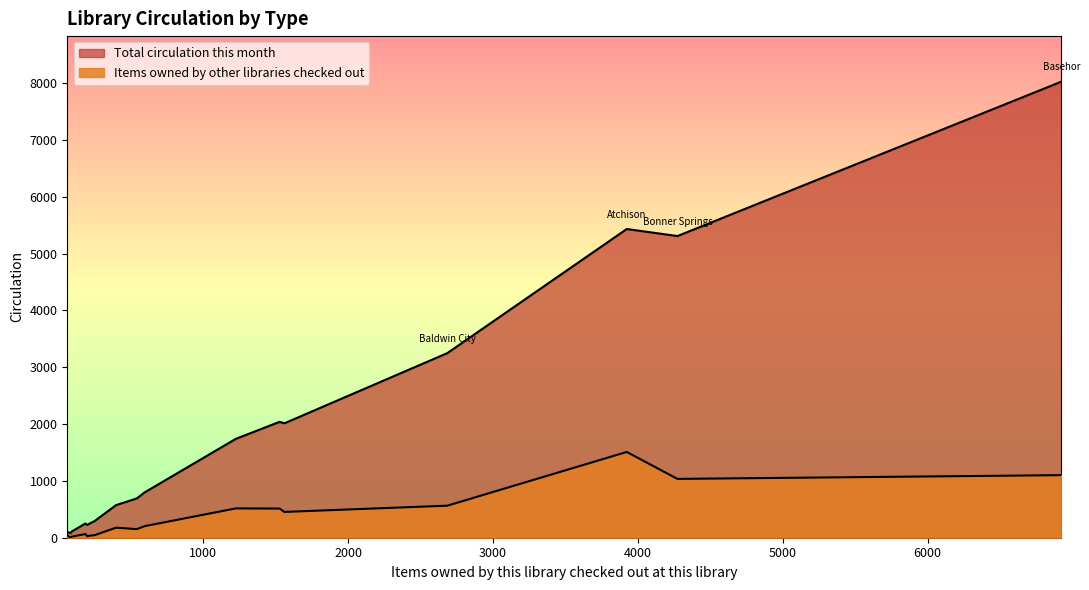

Which label corresponds to the largest value in the chart?

Basehor